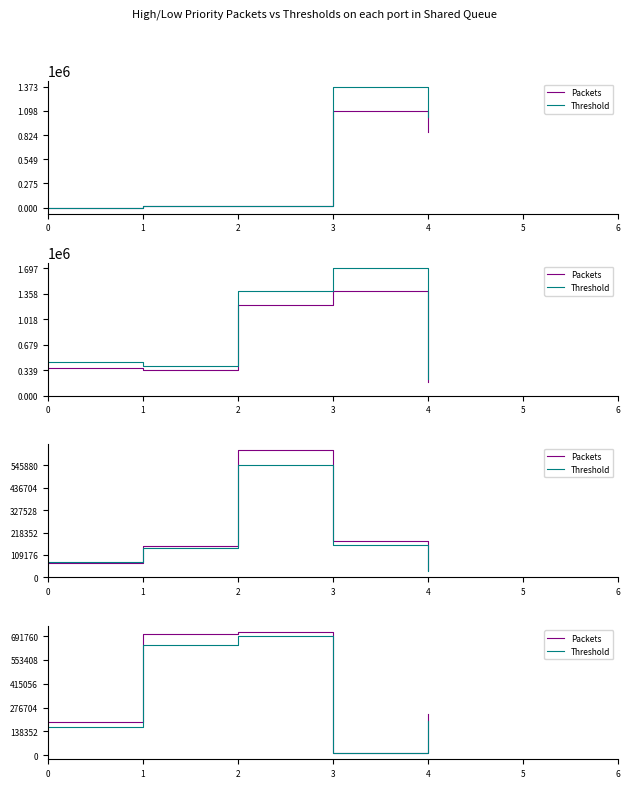

Between 1 and 3, which series saw the biggest shift?

Packets